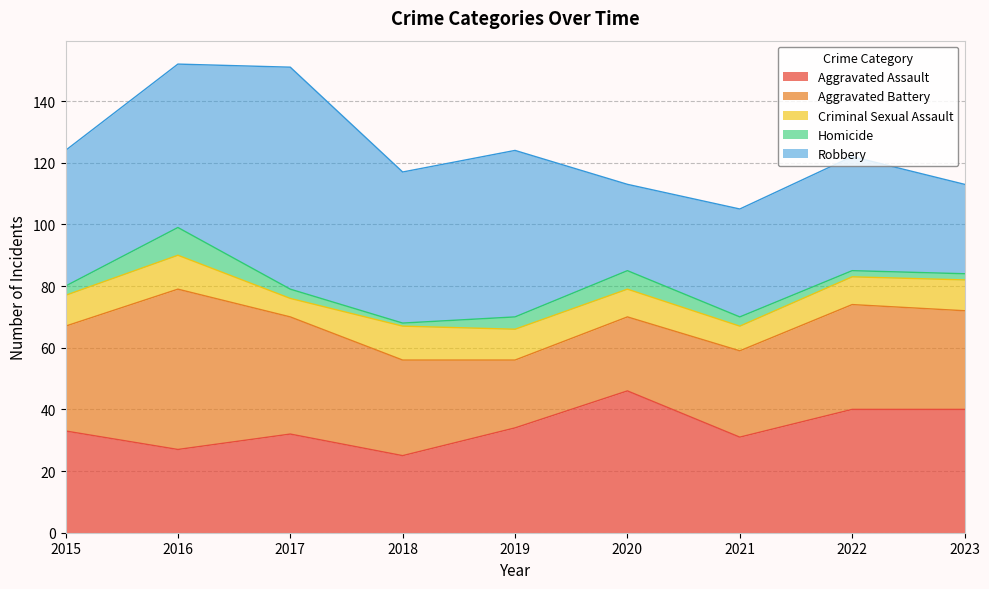

Is the value of Aggravated Battery at 2020 greater than the value of Aggravated Assault at 2015?

No